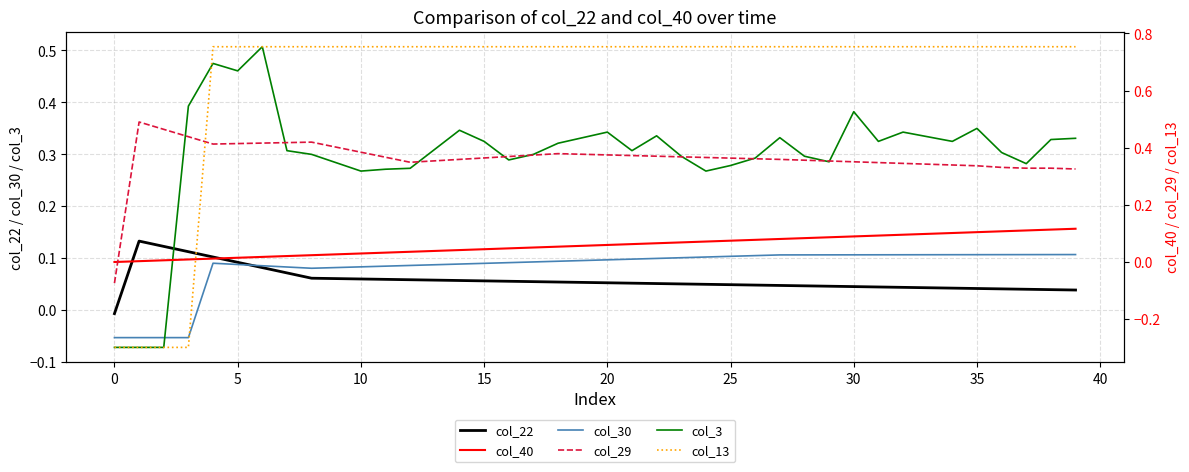

What is the label of the 38th point from the left?

37